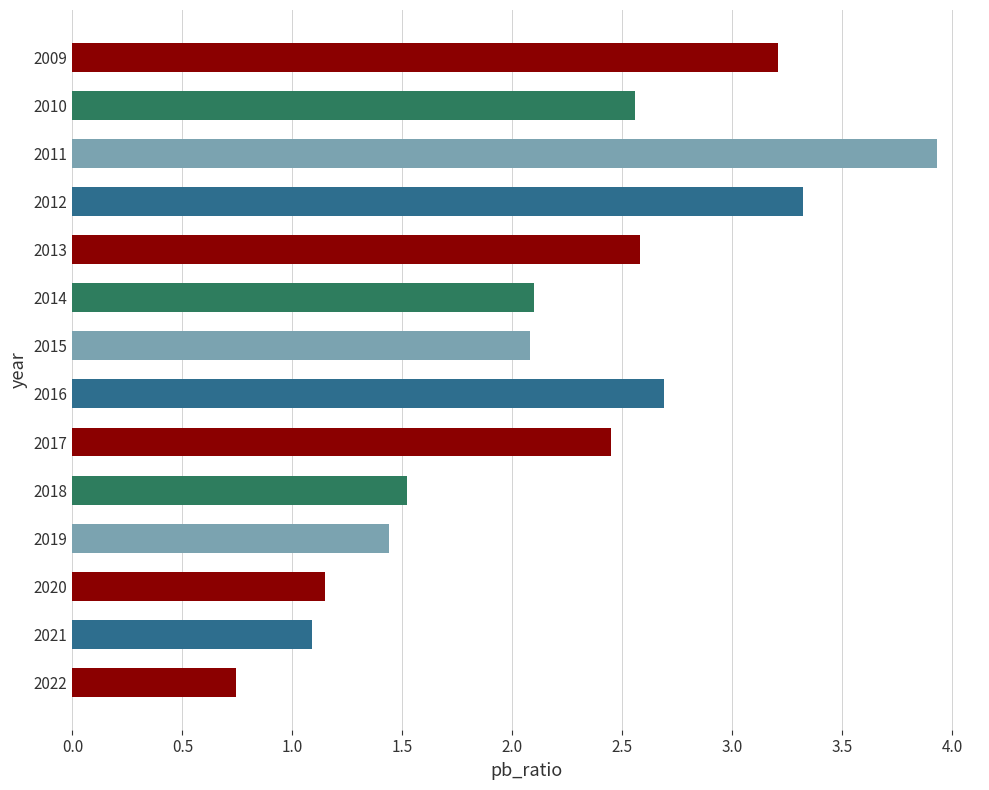

How many data points does each series have?

14